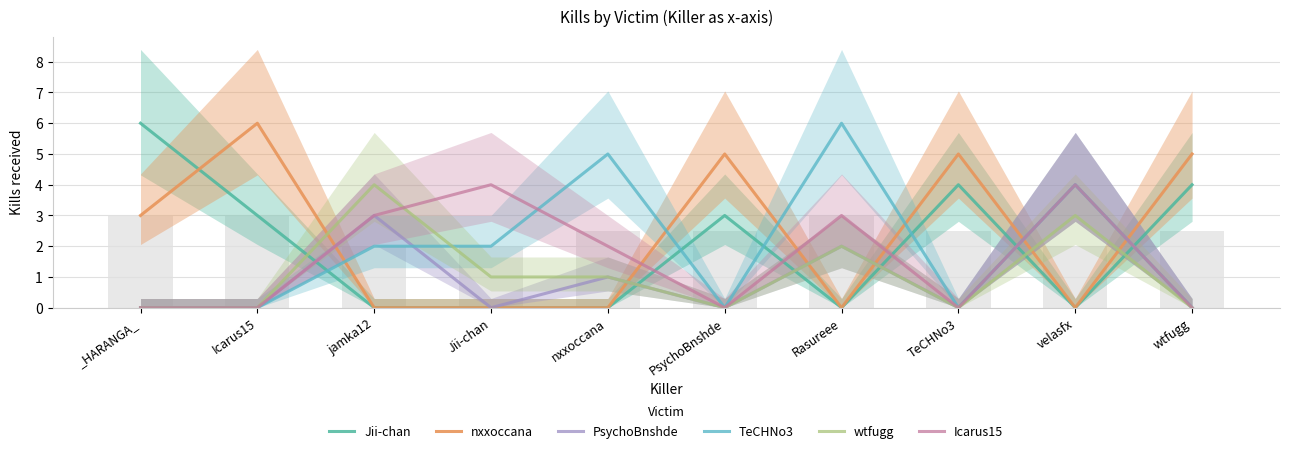

Between Jii-chan and wtfugg, which series saw the biggest shift?

nxxoccana